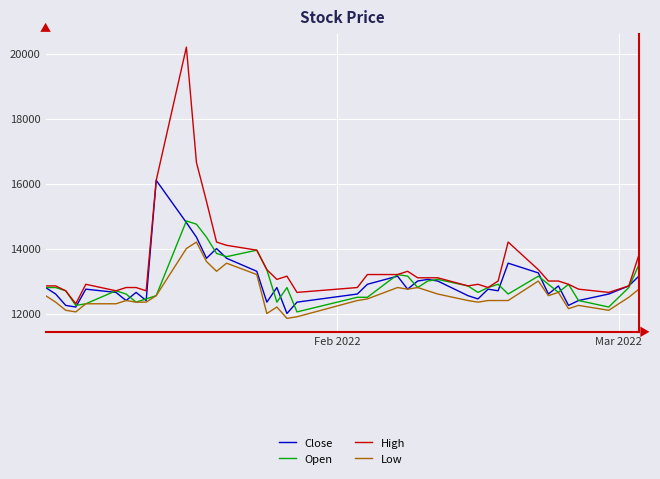

Does the chart display data point markers on the line(s)?

No